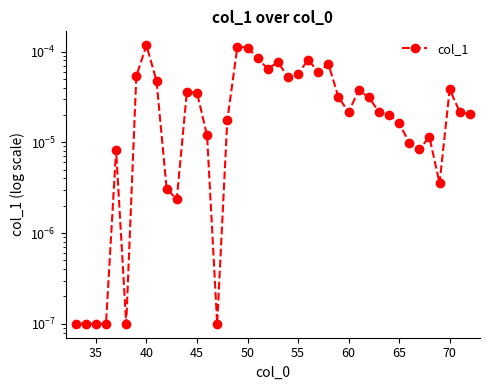

How many points are lower than both their immediate neighbors (excluding endpoints)?

9